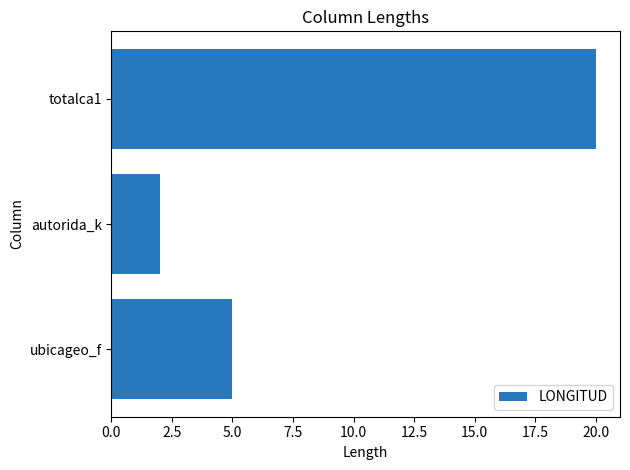

What is the greatest value displayed?

20